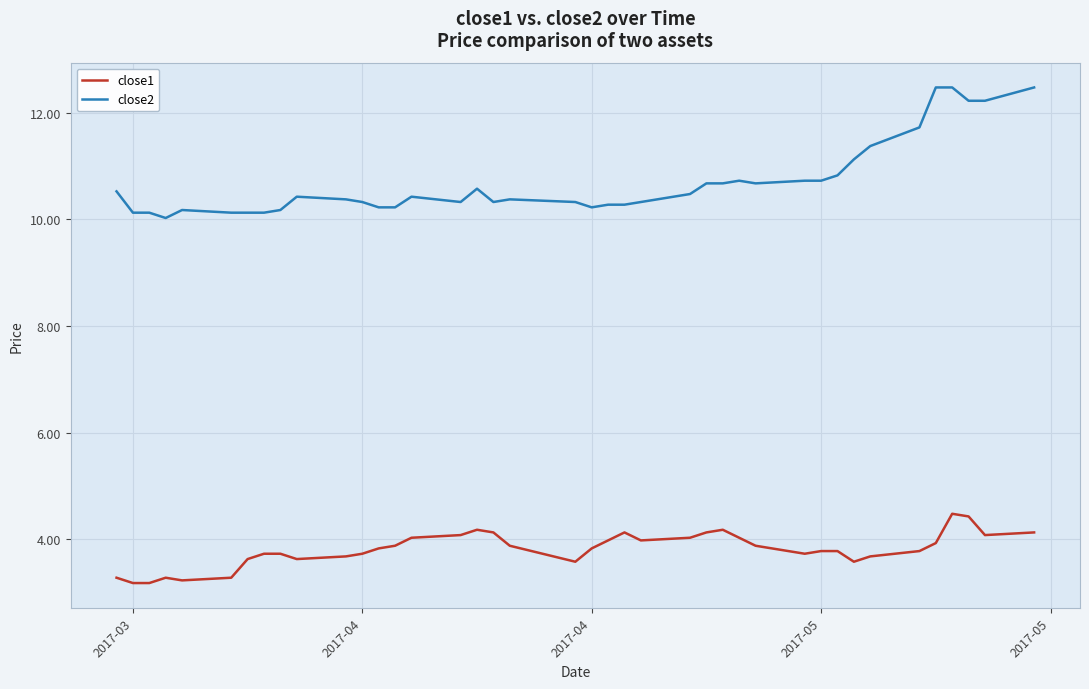

Which series has the largest total across all categories?

close2